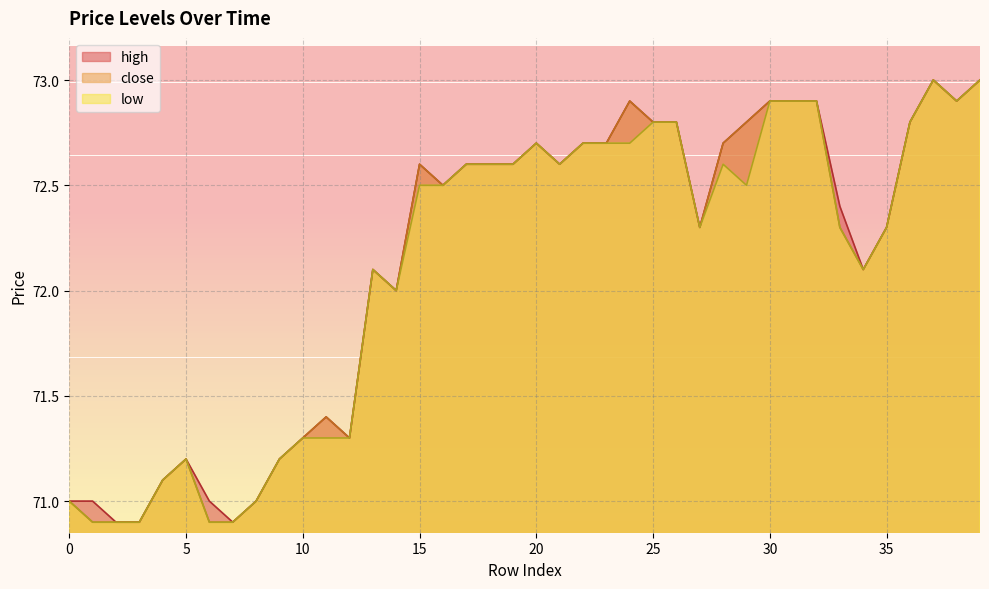

What is the difference between the maximum and minimum values in the low series?

2.1